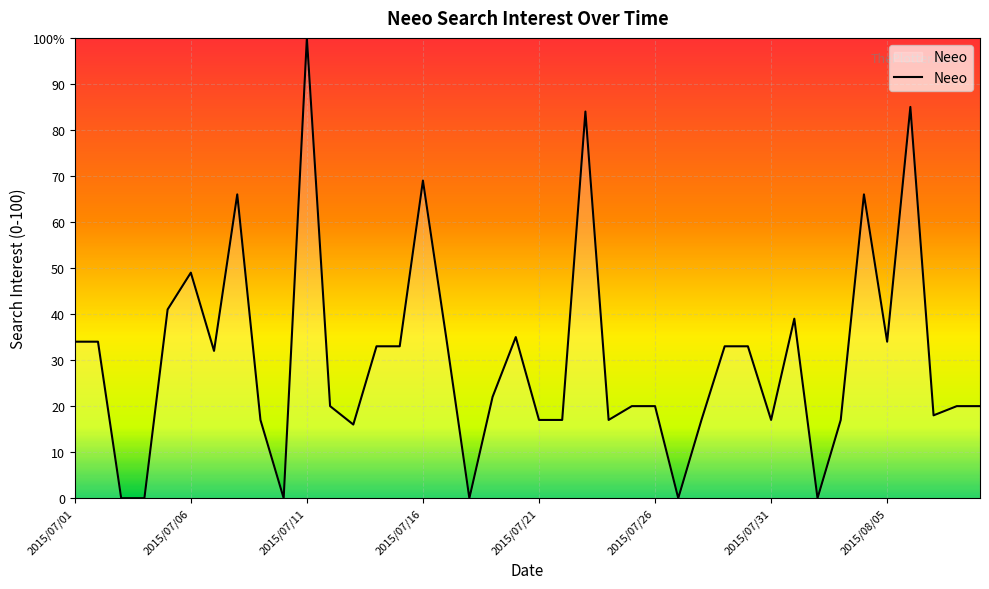

Does the chart have visible grid lines?

Yes